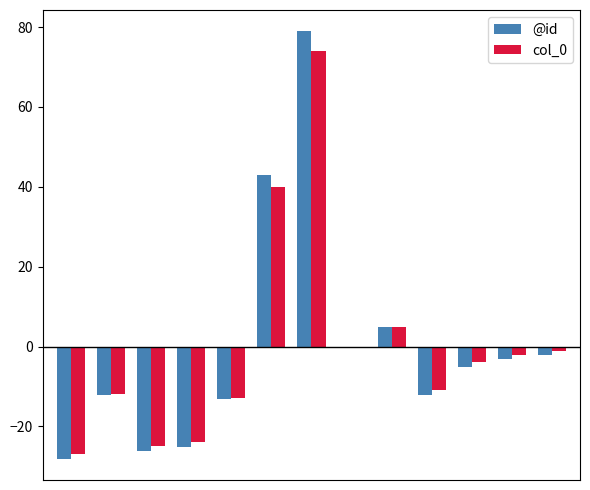

How many series are shown in this chart?

2